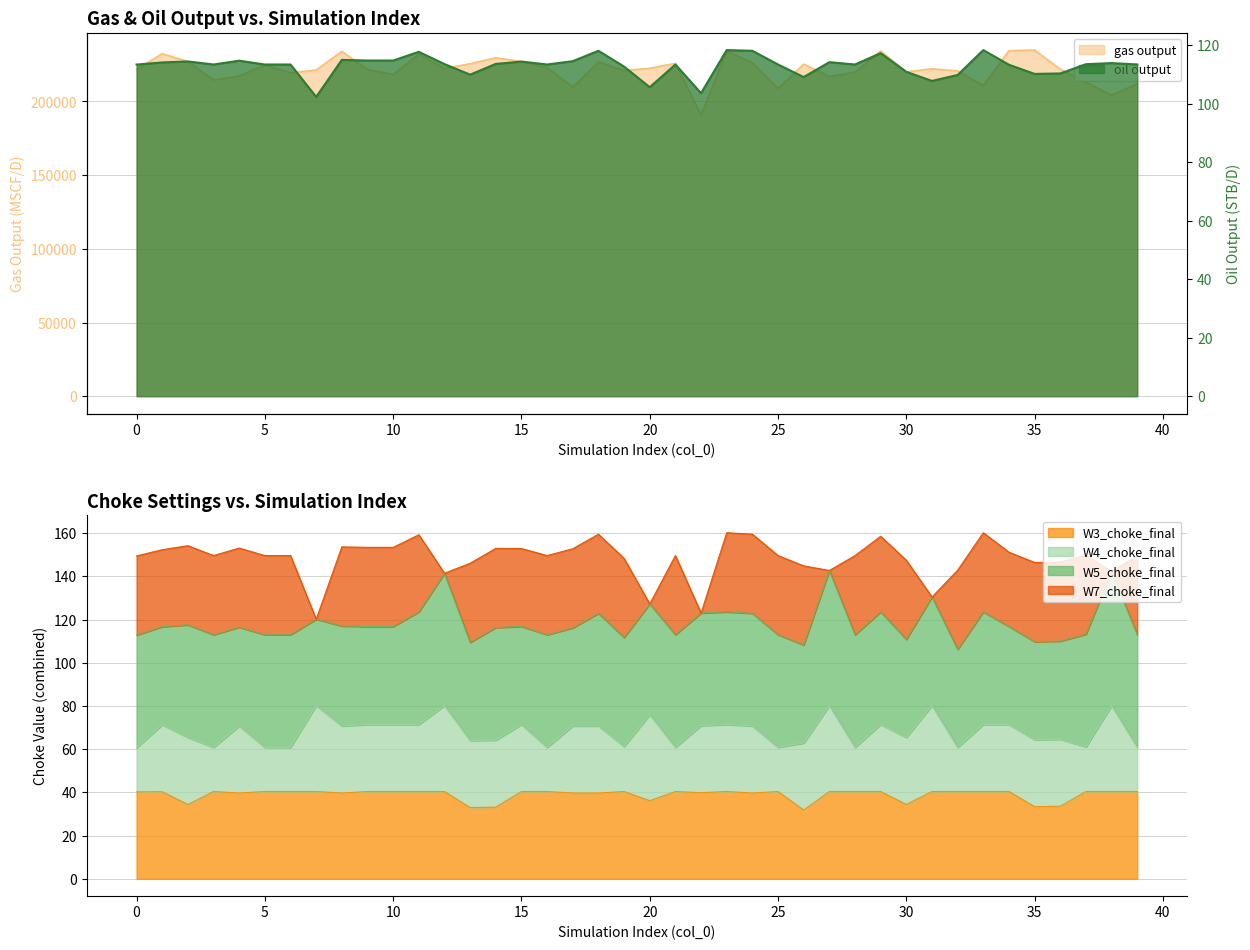

True or false: gas output and W3_choke_final cross at least once.

False